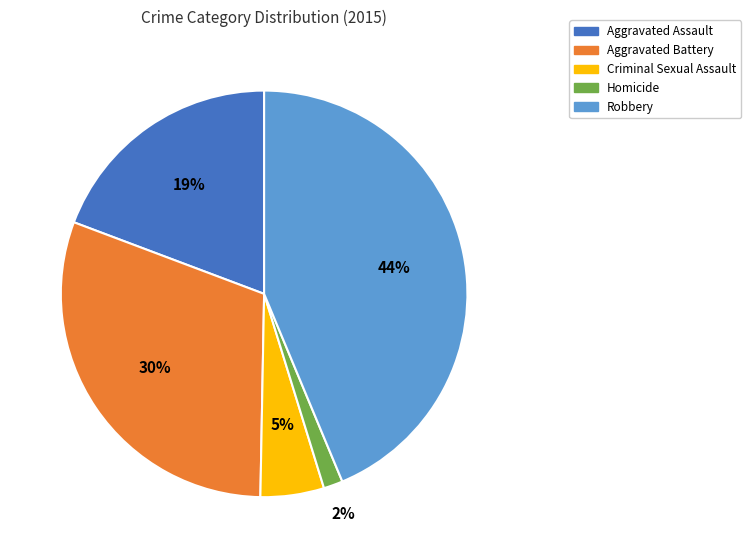

How many slices are in this pie chart?

5